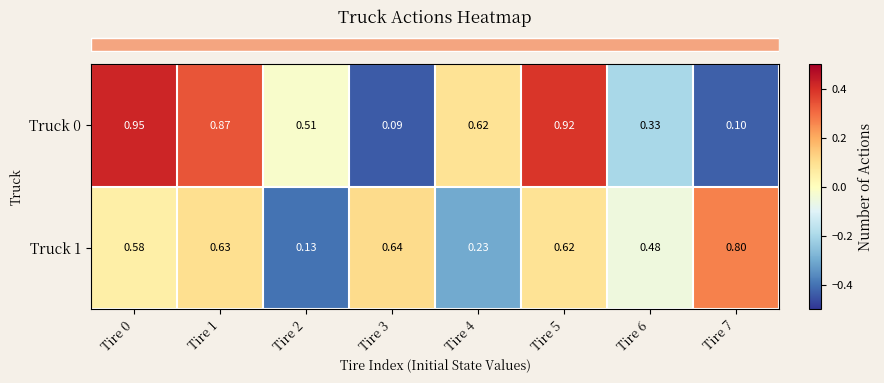

Is the value of Truck 0 at Tire 3 greater than the value of Truck 1 at Tire 4?

No